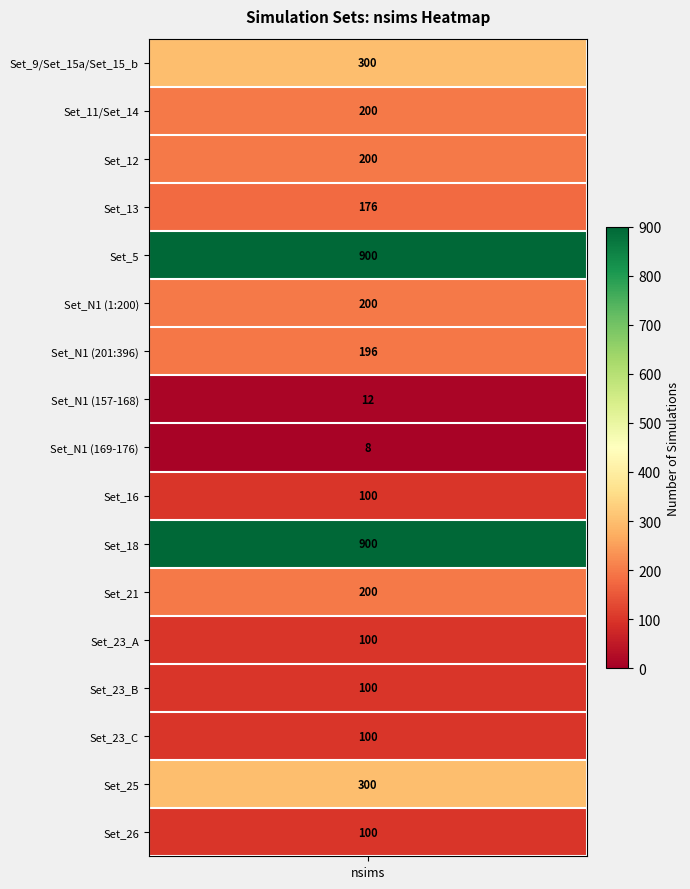

The value at Set_13 is 99. True or false?

False